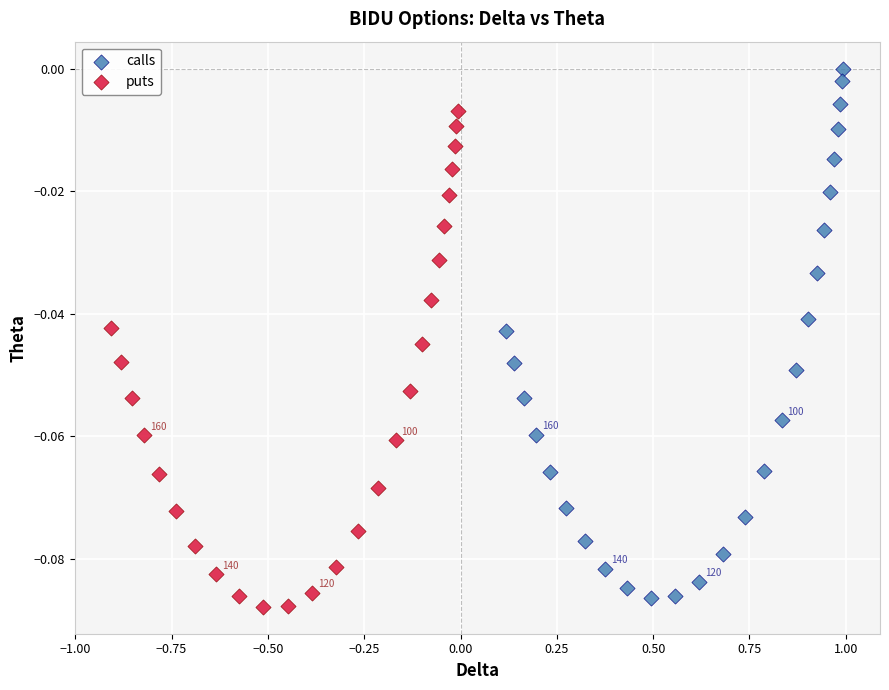

Which series contains the highest Y value?

calls